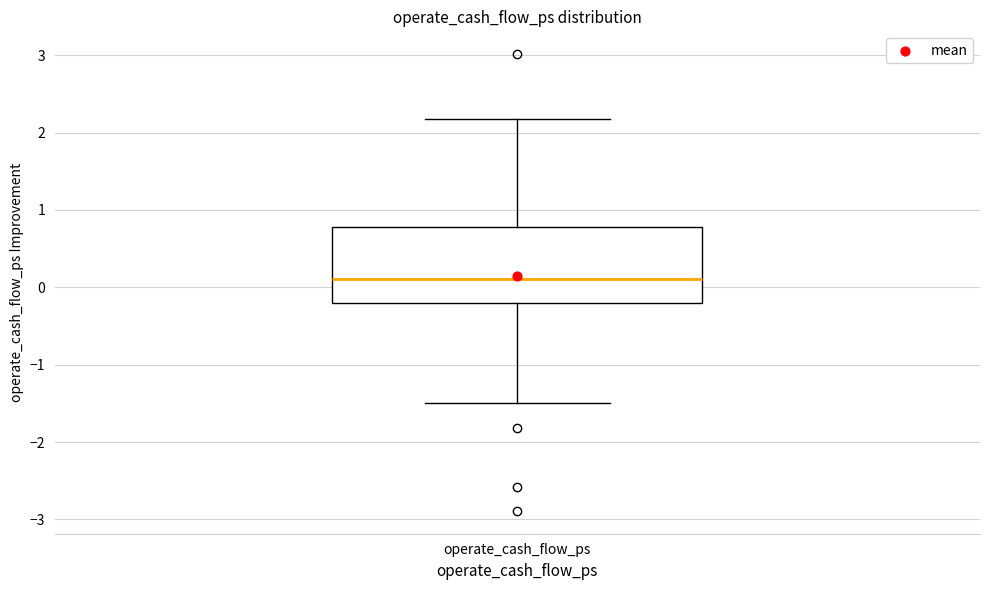

Transcribe this box plot: give where the median line is, the range the box spans, and where the two whiskers end, as read against the y-axis. The values are not printed on the chart, so give them approximately, as read against the axis.

median 0.1, box -0.2 to 0.8, whiskers -1.5 to 2.2